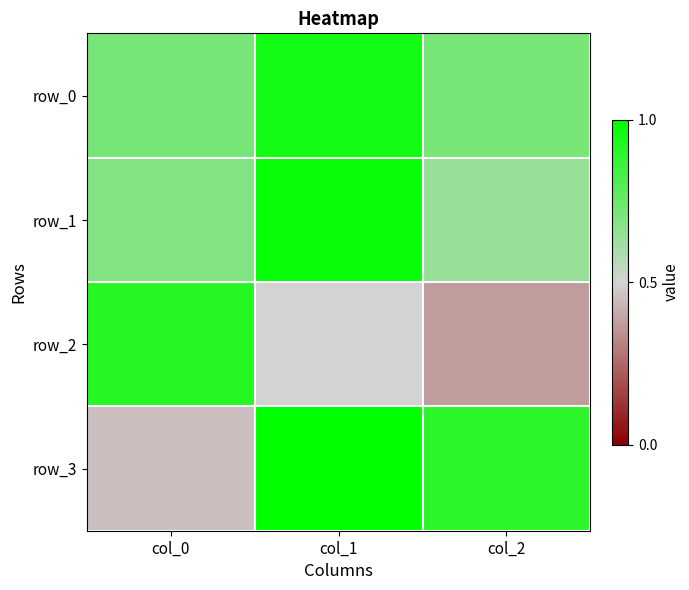

What is the total value across all series at col_2?

2.6